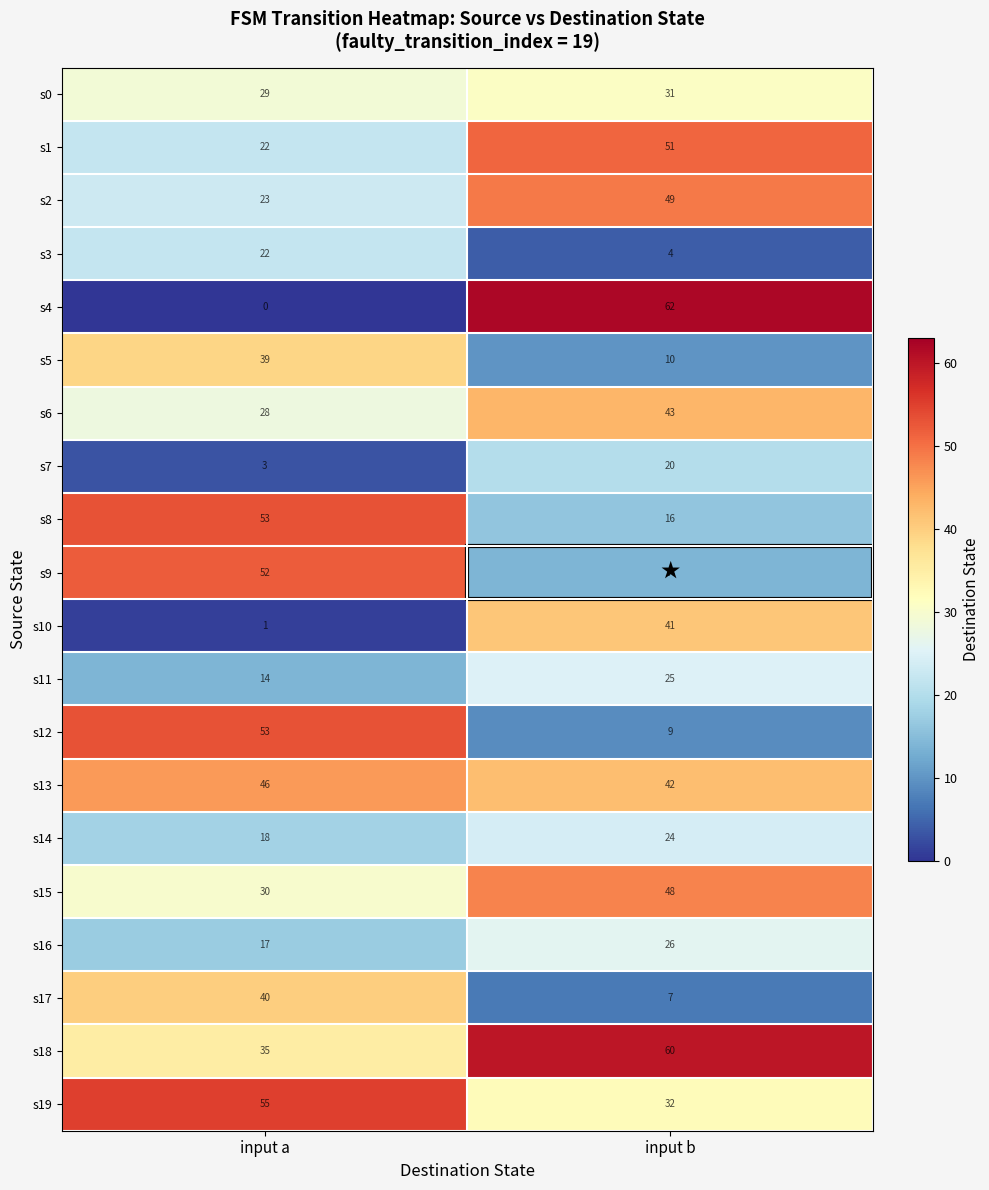

What value does the s11 series have at input b, to the nearest 5?

25